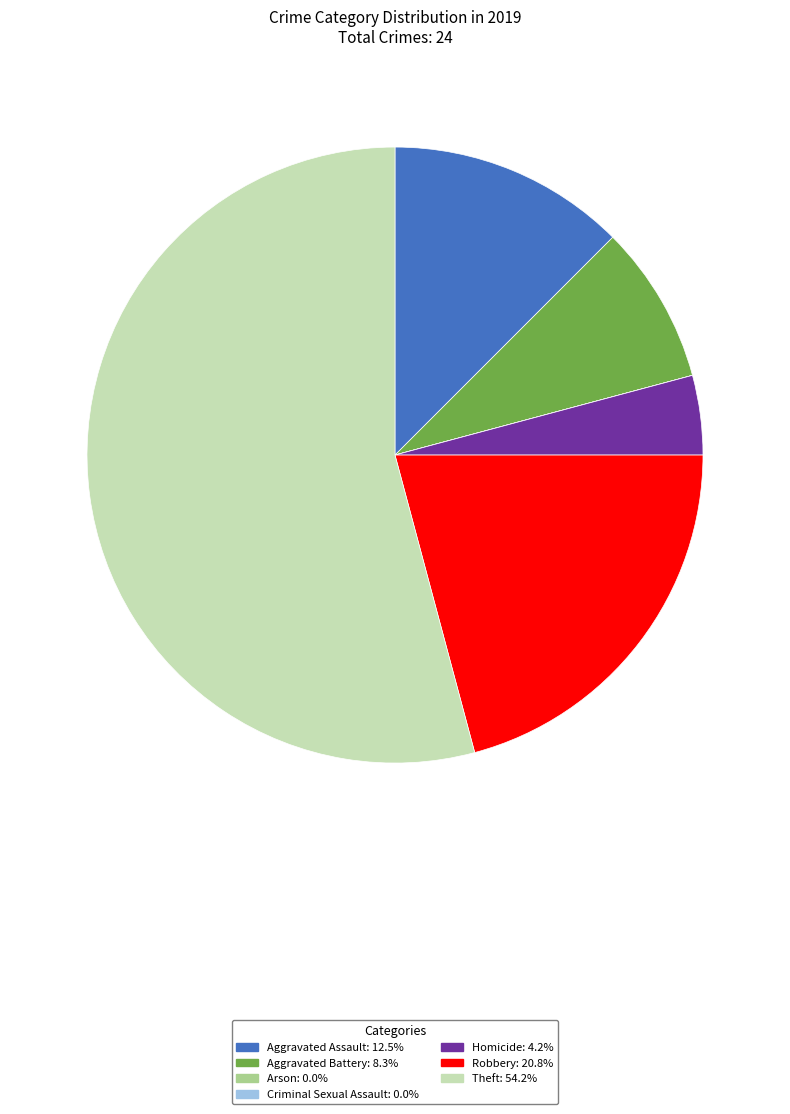

Which category has the biggest portion of the pie?

Theft